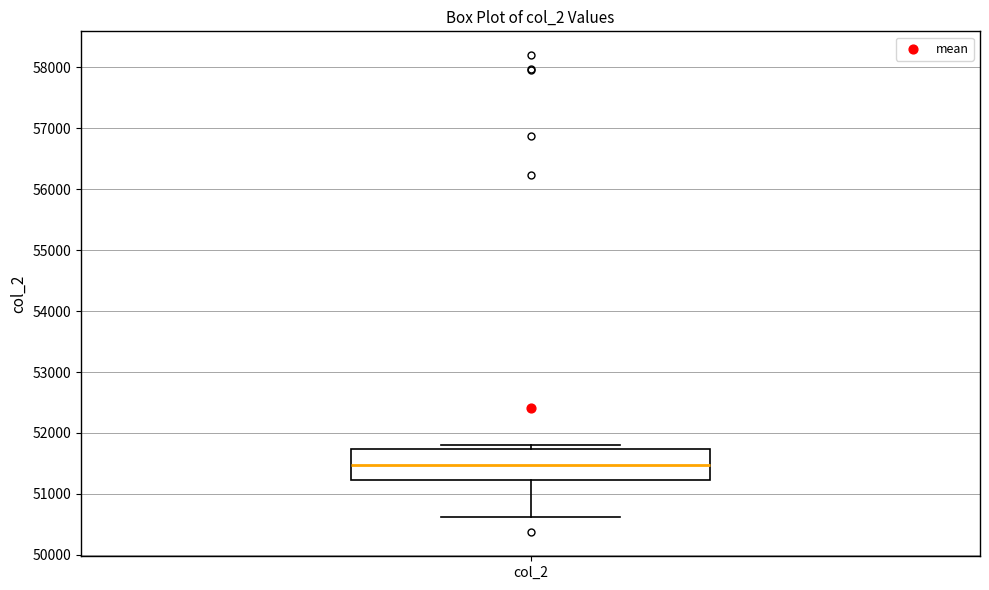

Where does the median line of the box for col_2 sit on the y-axis? The values are not printed on the chart, so give them approximately, as read against the axis.

51500